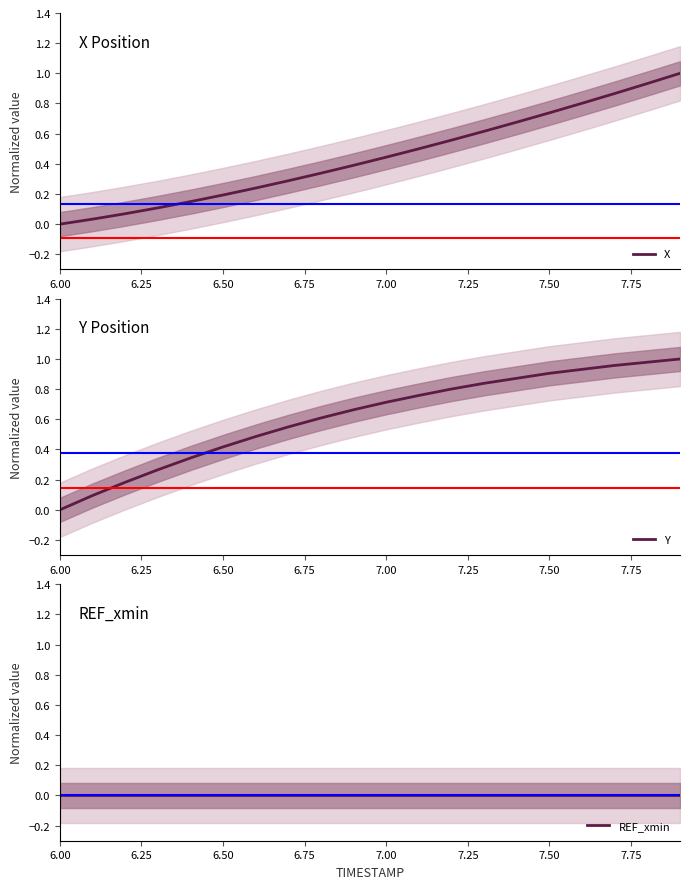

True or false: REF_xmin and X cross at least once.

False